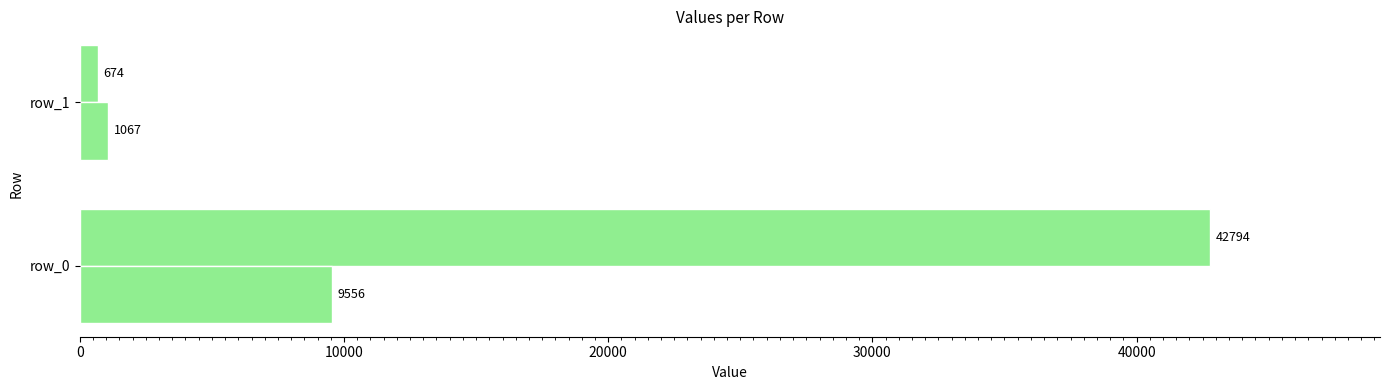

Count the number of data series in this chart.

2